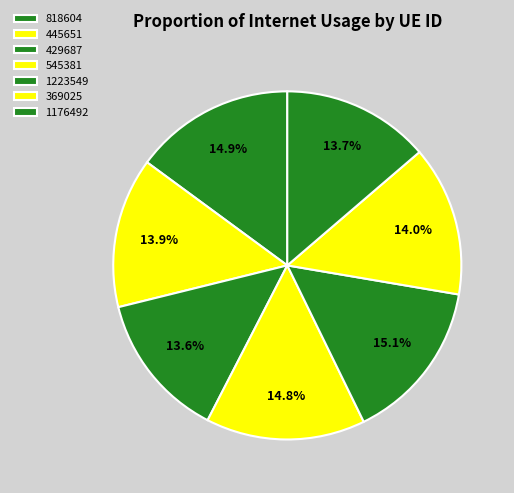

The 369025 slice represents 14% of the pie. True or false?

True